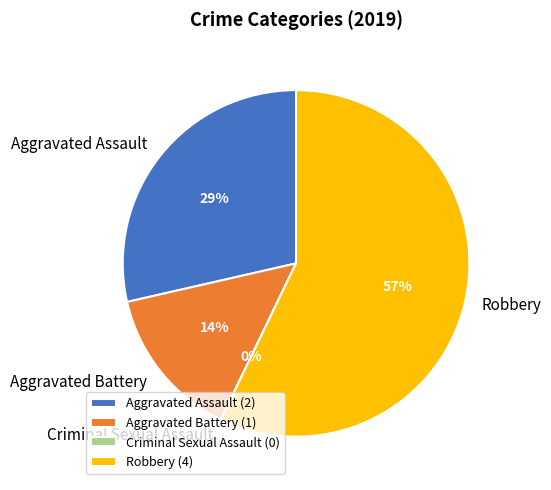

To the nearest percent, what is the combined percentage of Aggravated Battery and Robbery?

71%